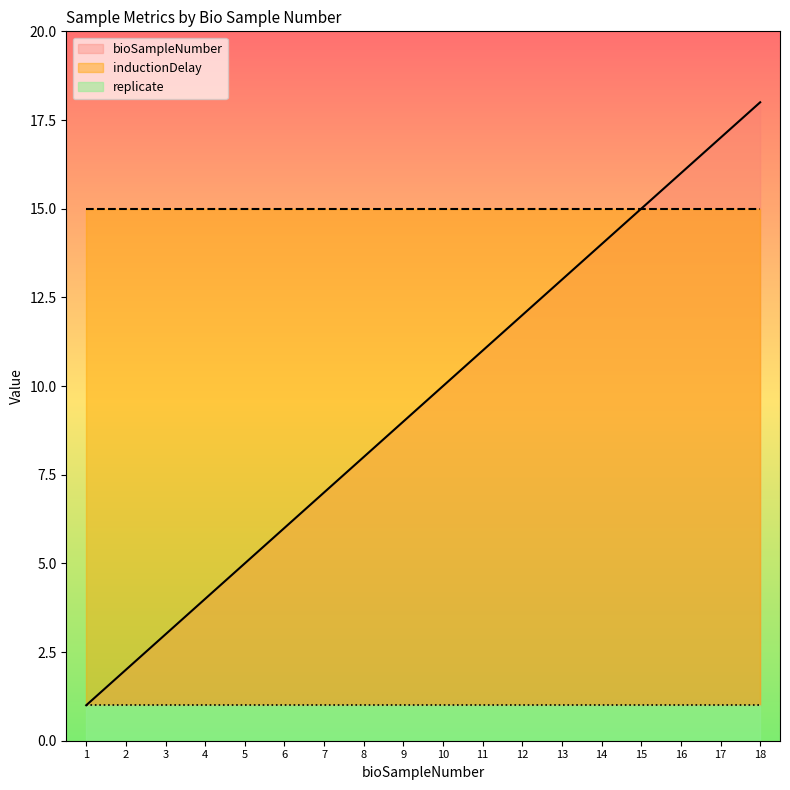

What is the minimum value for replicate?

1